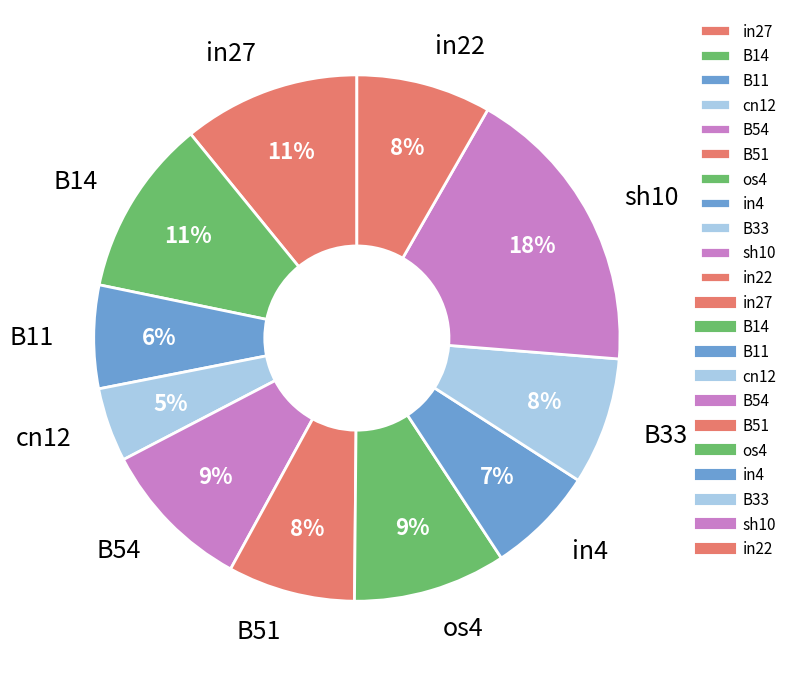

True or false: os4 accounts for 16% of the total.

False